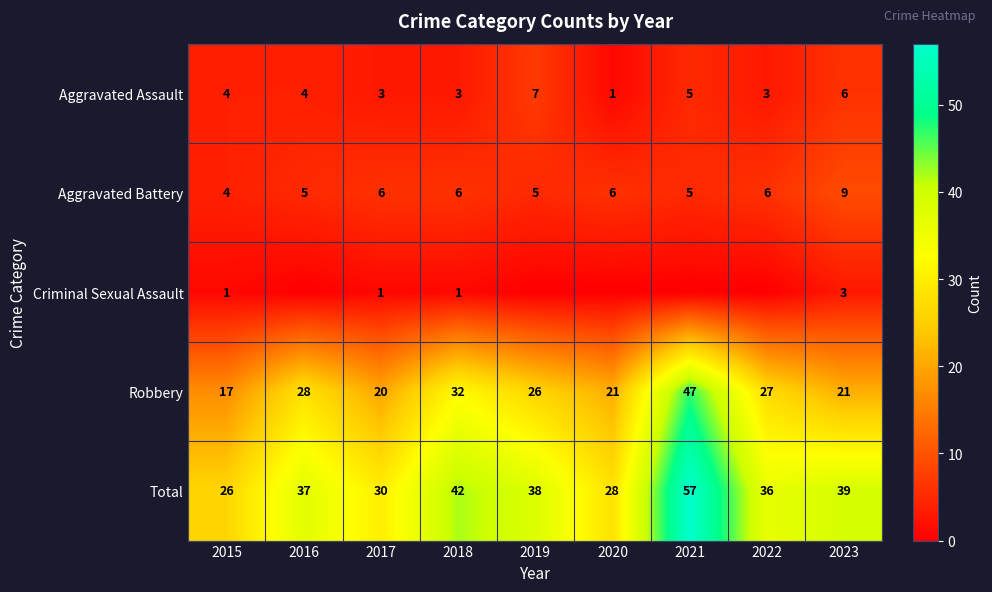

What is the sum of the Aggravated Battery values at 2017 and 2020?

12